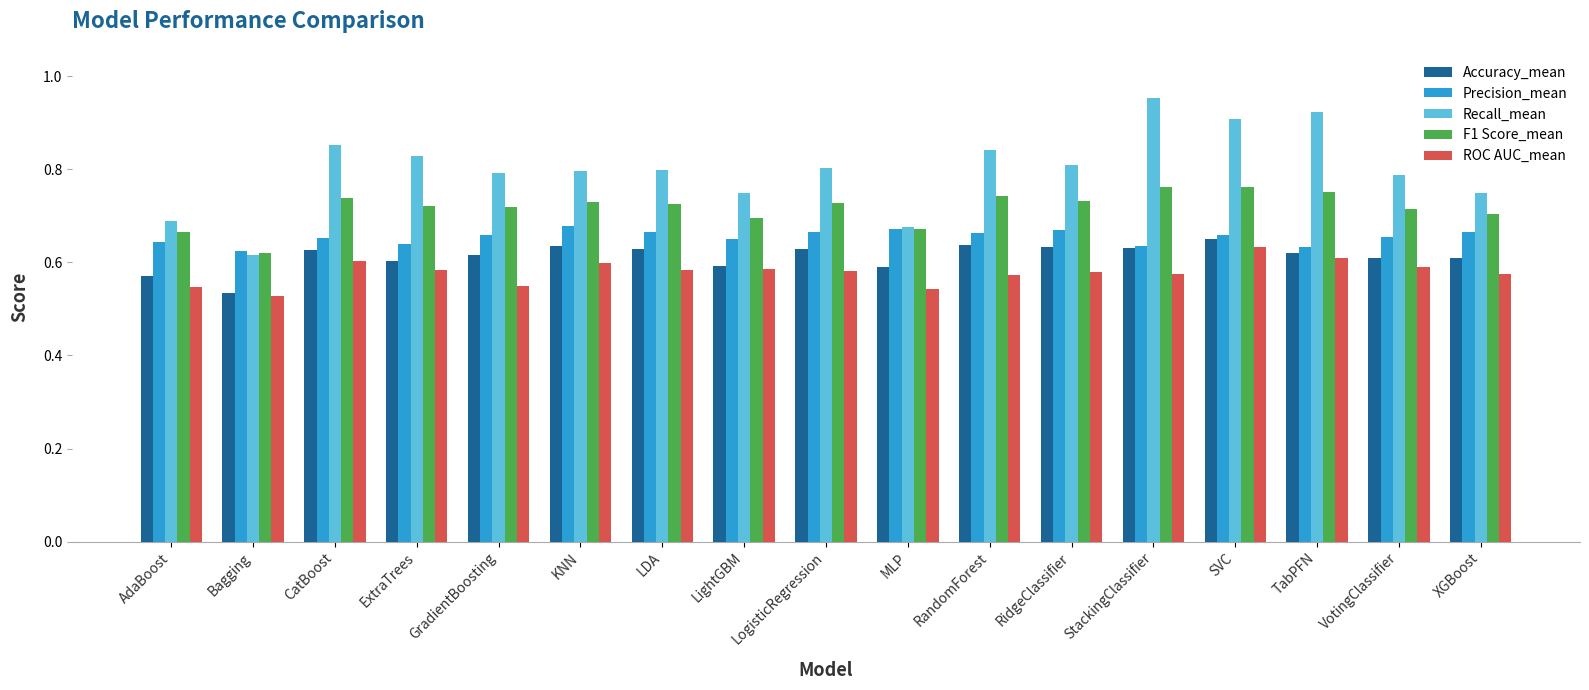

Count the number of data series in this chart.

5